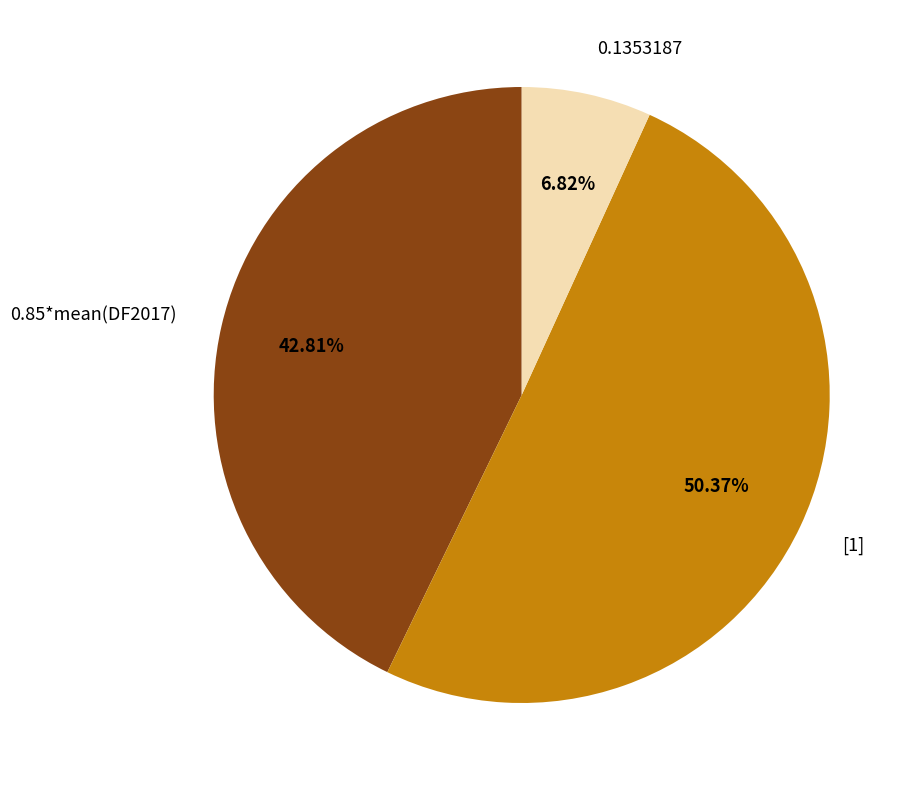

Is 0.1353187 the majority of the pie?

No